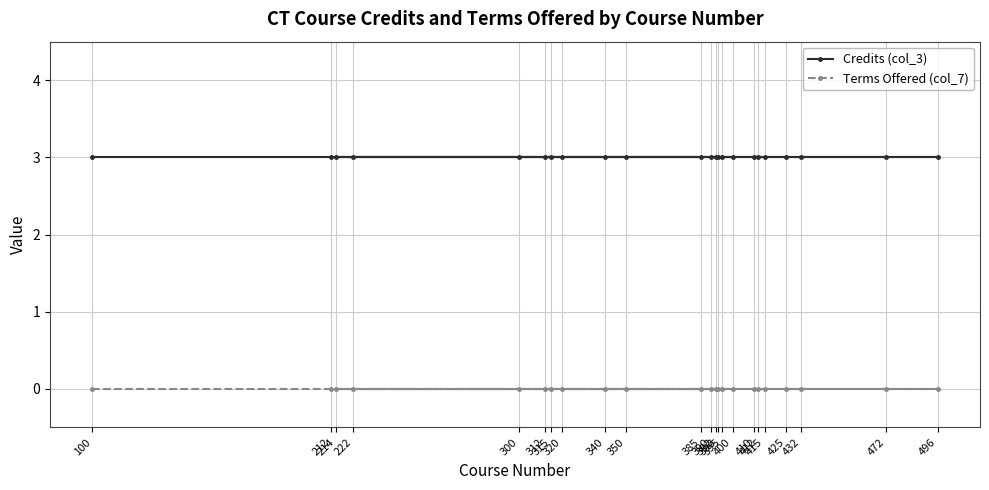

Reading right to left, what are all the values shown in this chart?

Credits (col_3): 3	3	3	3	3	3	3	3	3	3	3	3	3	3	3	3	3	3	3	3	3	3	3
Terms Offered (col_7): 0	0	0	0	0	0	0	0	0	0	0	0	0	0	0	0	0	0	0	0	0	0	0